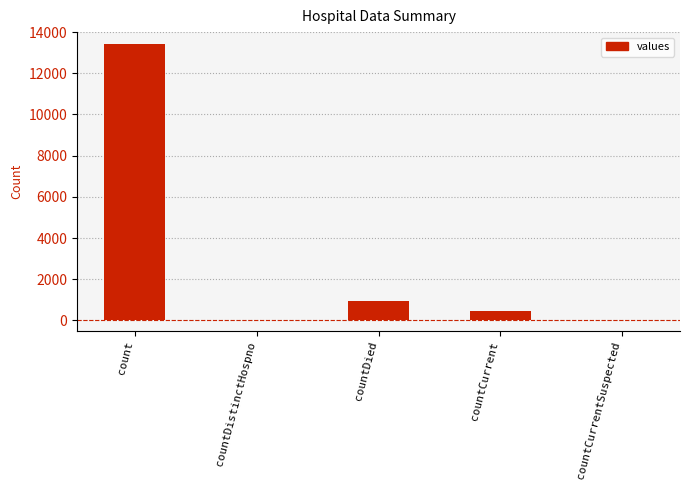

What is the maximum value shown in the chart?

13447